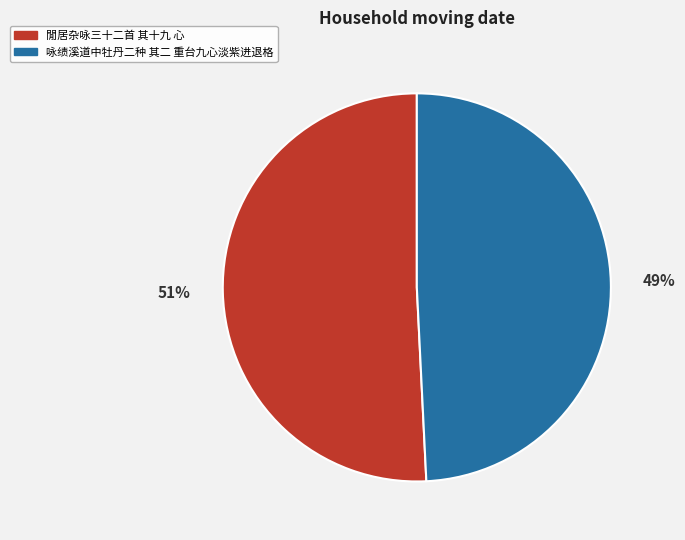

Does 閒居杂咏三十二首 其十九 心 represent more than half of the total?

Yes